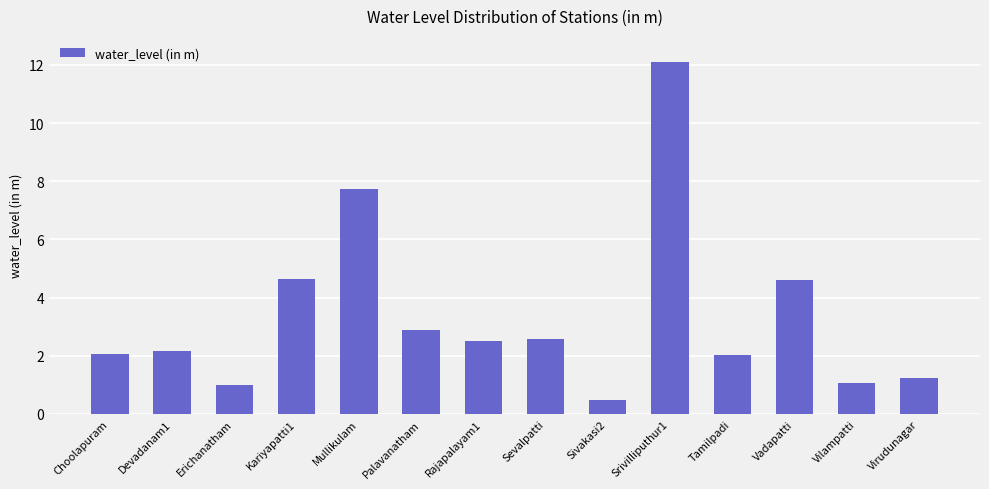

What is the difference between the values at Srivilliputhur1 and Vadapatti?

7.5